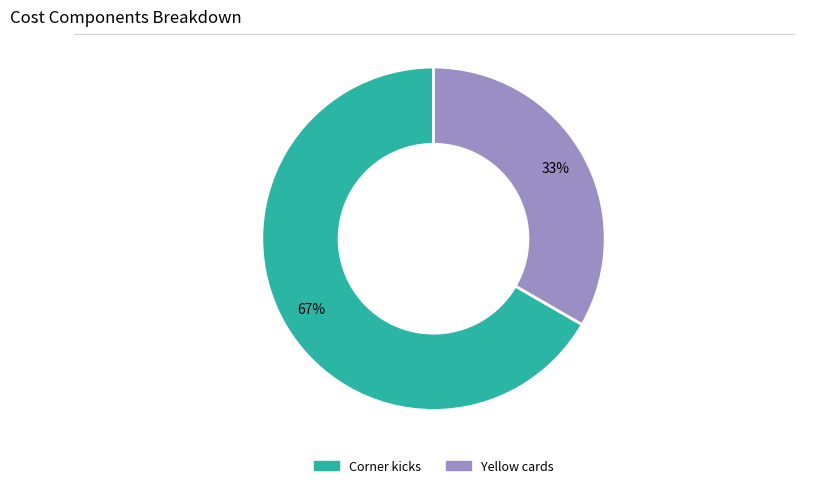

How many slices are in this pie chart?

2